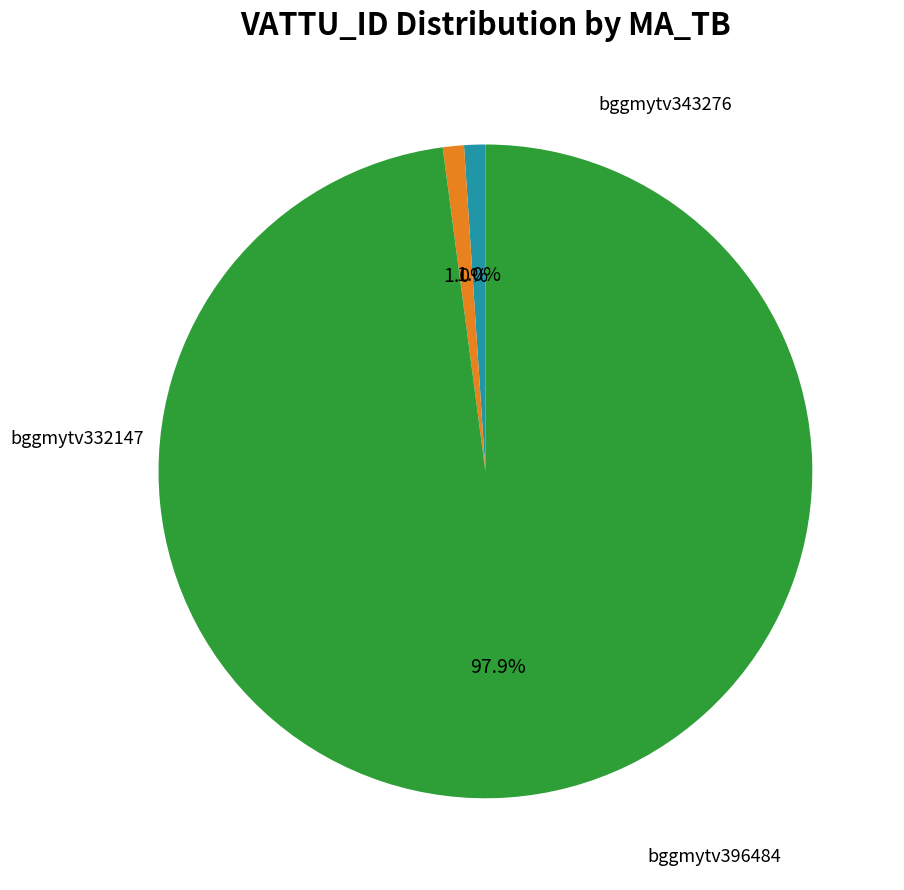

Is there any slice that represents more than half of the pie?

Yes